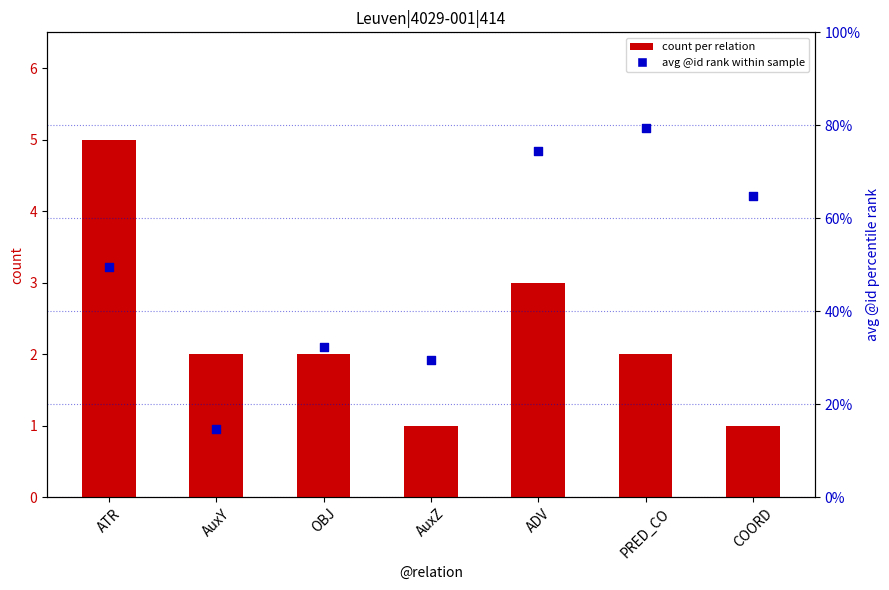

What is the total value across all series at ATR?

54.4